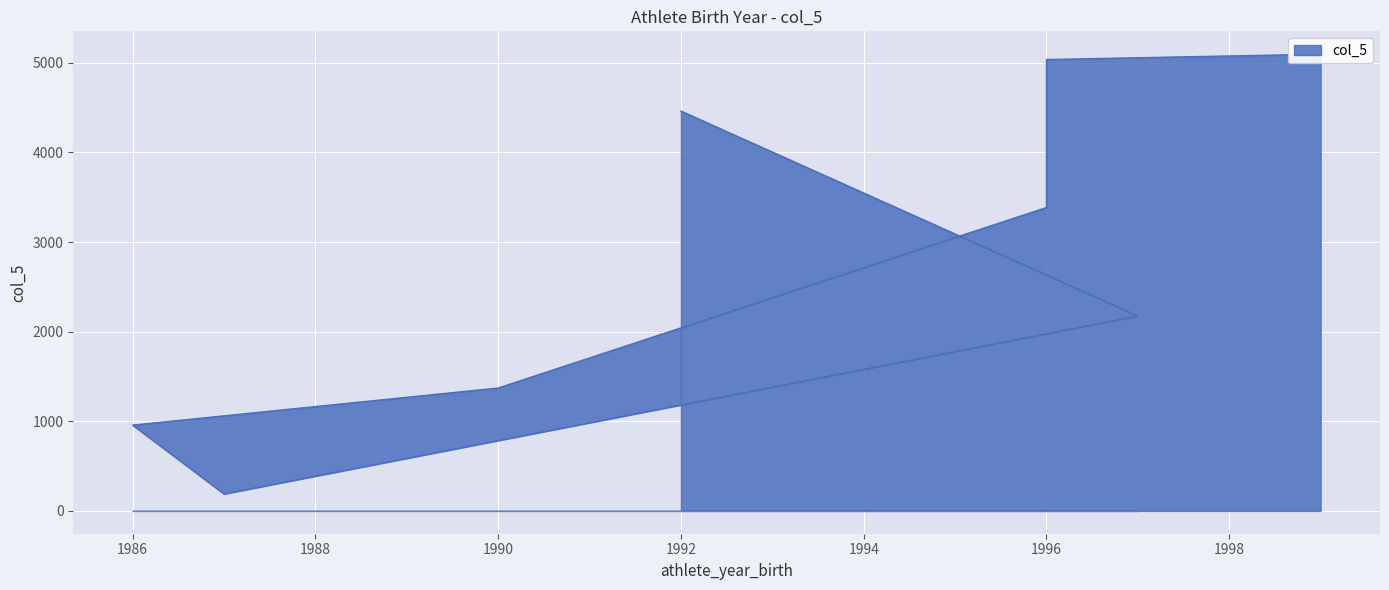

How many points are lower than both their immediate neighbors (excluding endpoints)?

1